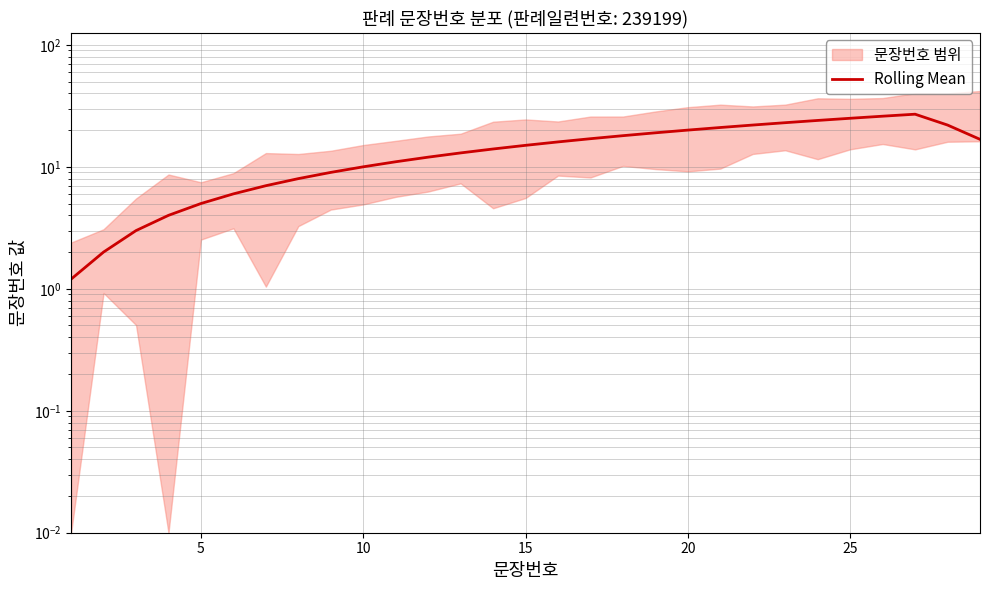

How many data points are above 15?

15